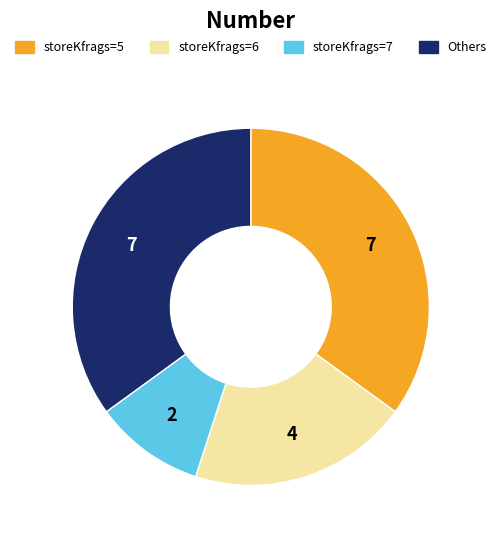

Is there a majority slice in this chart?

No